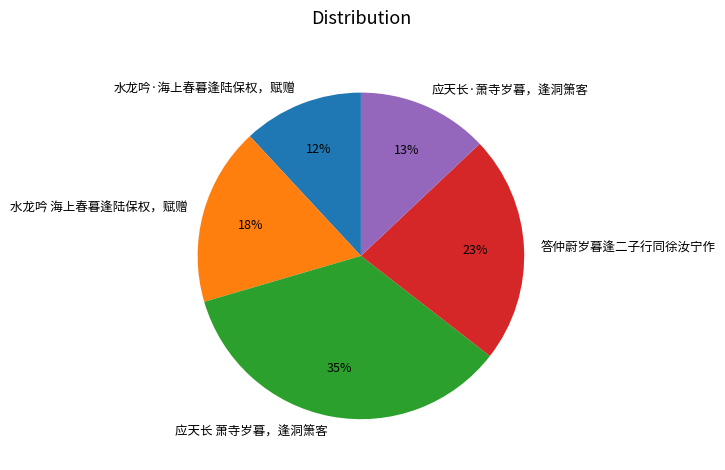

Rank the categories by value from highest to lowest.

应天长 萧寺岁暮，逢洞箫客, 答仲蔚岁暮逢二子行同徐汝宁作, 水龙吟 海上春暮逢陆保权，赋赠, 应天长·萧寺岁暮，逢洞箫客, 水龙吟·海上春暮逢陆保权，赋赠